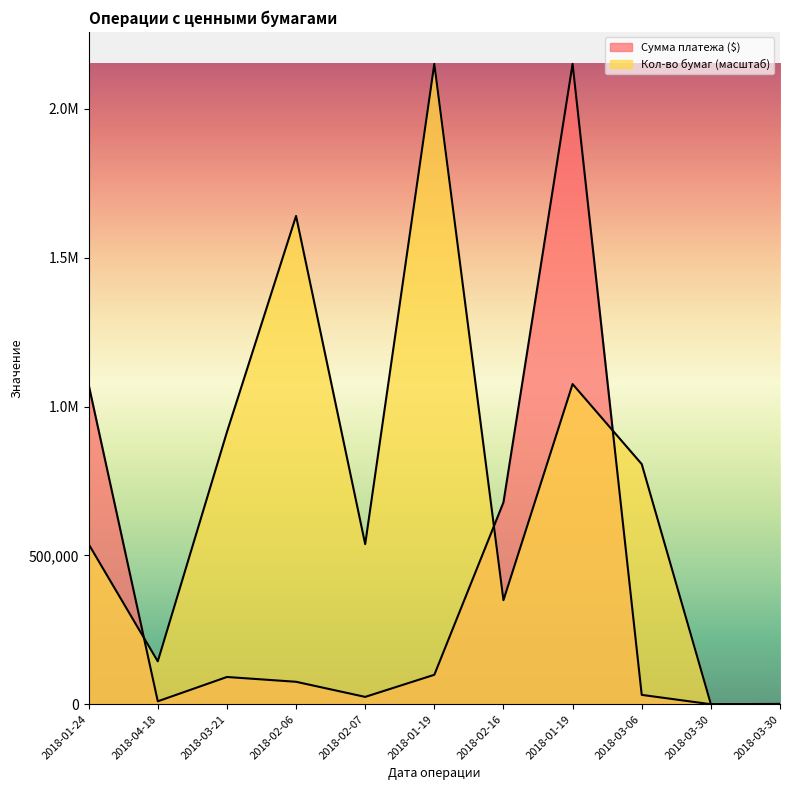

Is it true that Кол-во бумаг equals 824296.0 at 2018-02-07?

False